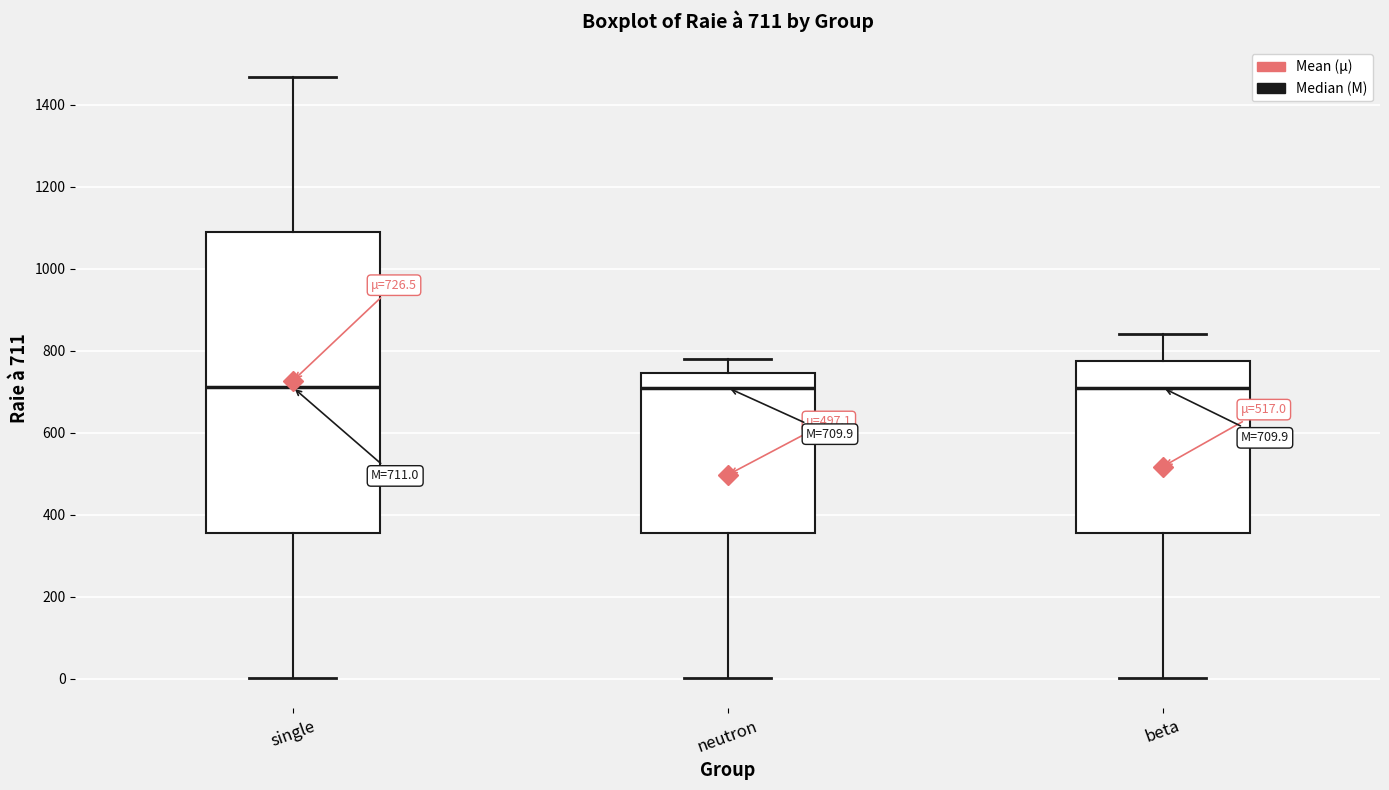

Which box is the tallest, from its lower edge to its upper edge?

single